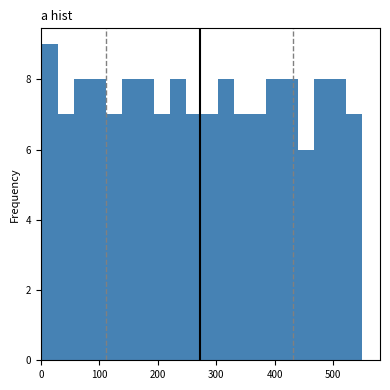

Around what value on the x-axis is the tallest bar? Give the approximate position of its centre, as read against the axis.

20